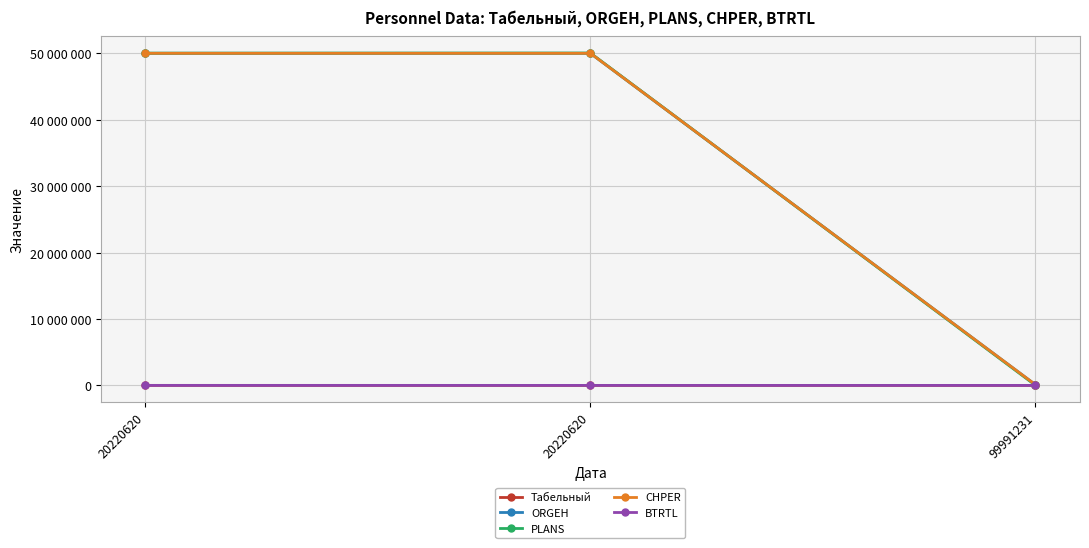

What is the value of the ORGEH point at the 3rd from the left?

102716